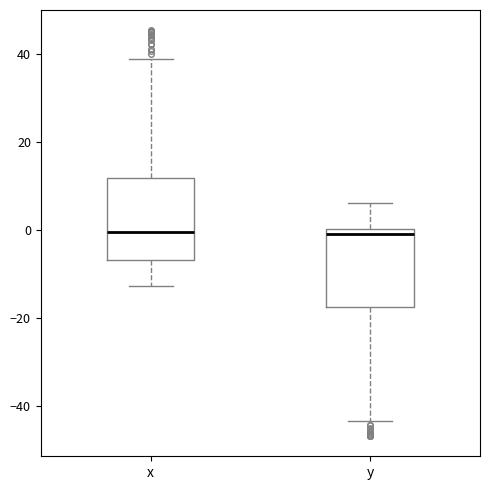

Reading left to right, read every box against the y-axis: the position of its median line, the range the box covers, and the ends of its whiskers. The values are not printed on the chart, so give them approximately, as read against the axis.

x: median 0, box -6 to 12, whiskers -12 to 38
y: median 0 (just below the box's upper edge), box -18 to 0, whiskers -44 to 6